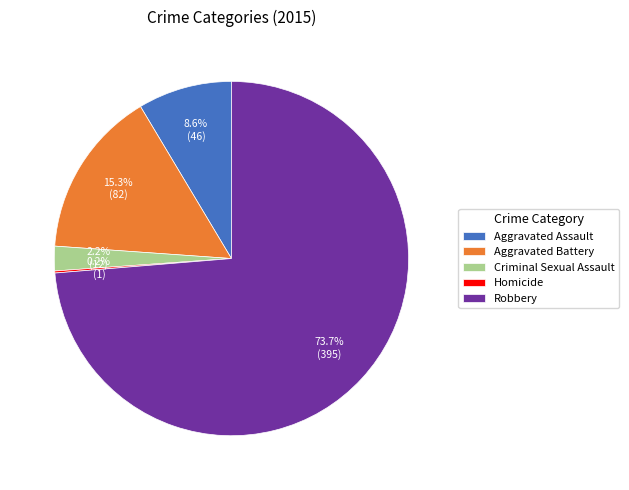

What is the ratio of the value at Criminal Sexual Assault to the value at Aggravated Battery?

0.1